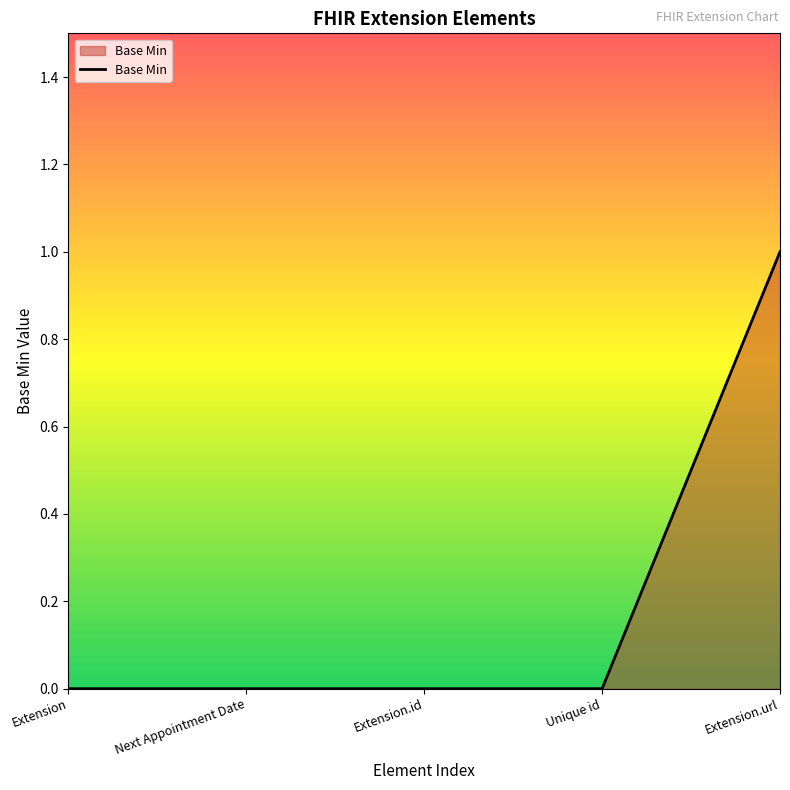

The chart shows a value of 0 at Extension.id. True or false?

True